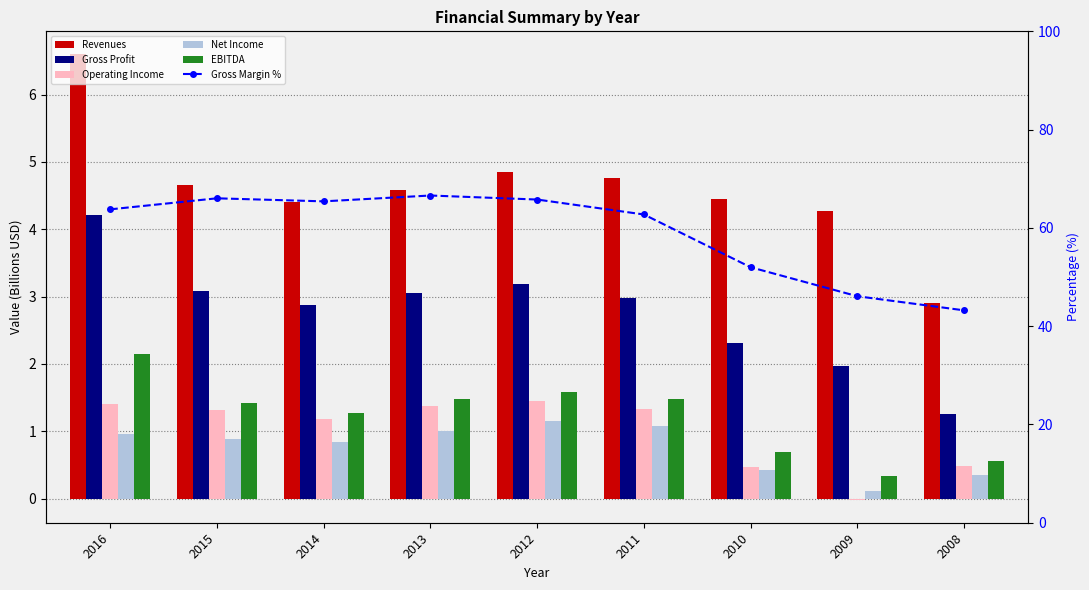

The Gross Profit series shows 4.8 at 2011. True or false?

False